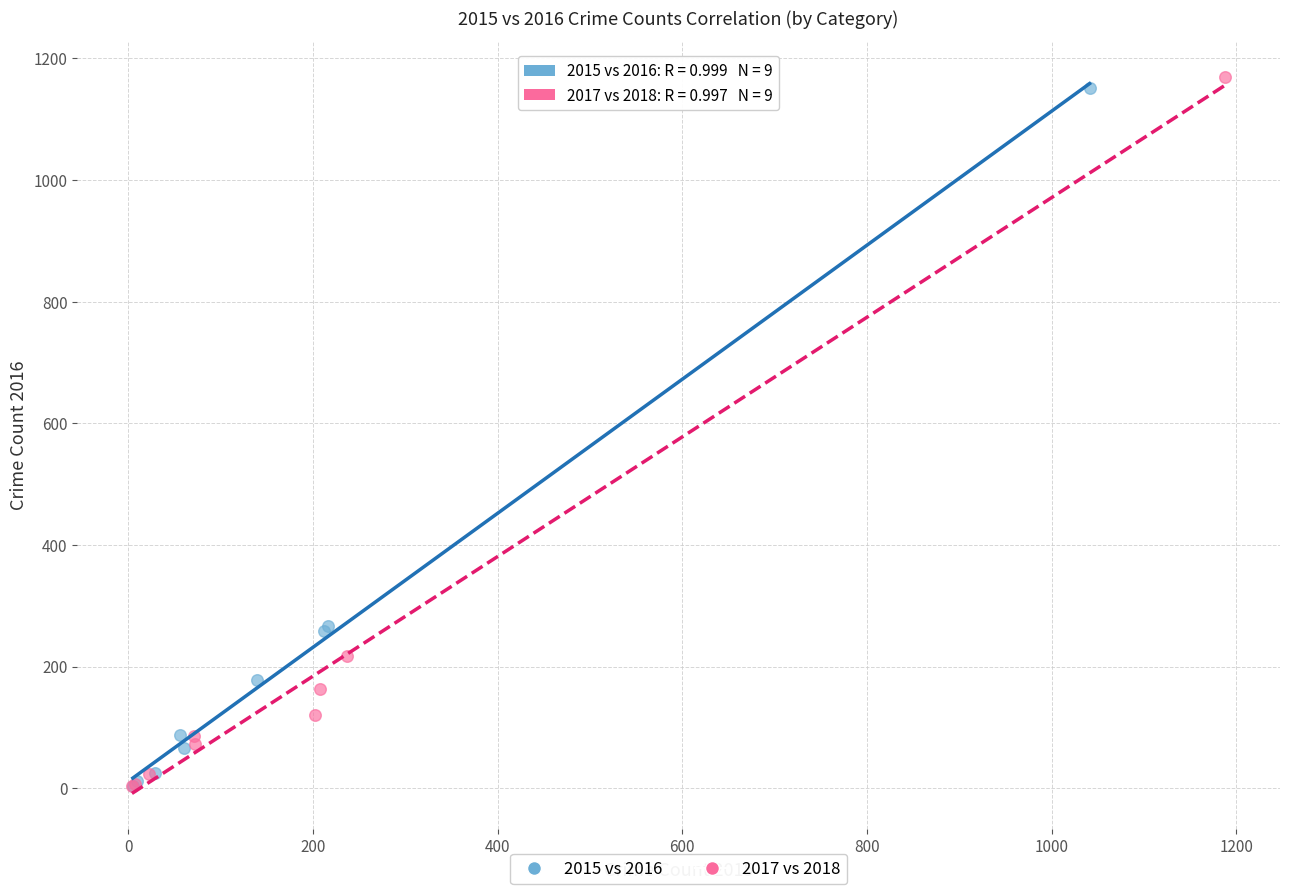

Which series has the widest spread of Y values?

2017 vs 2018